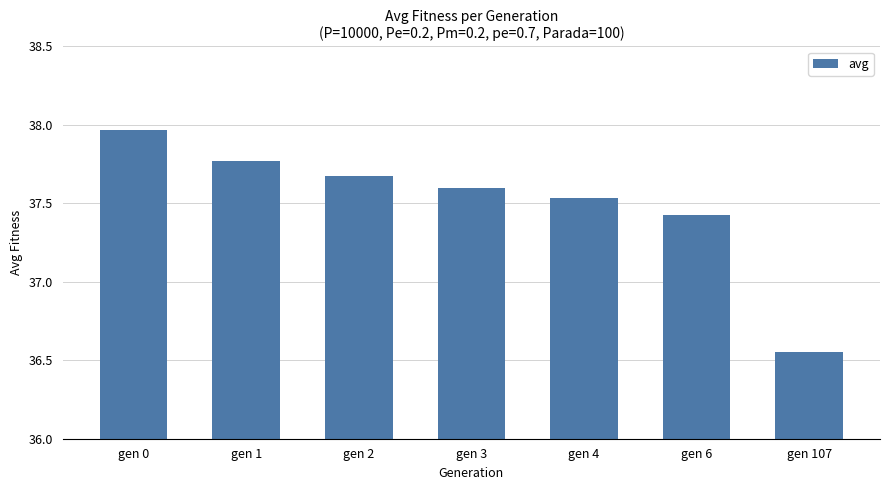

Between gen 6 and gen 2, which is larger?

gen 2